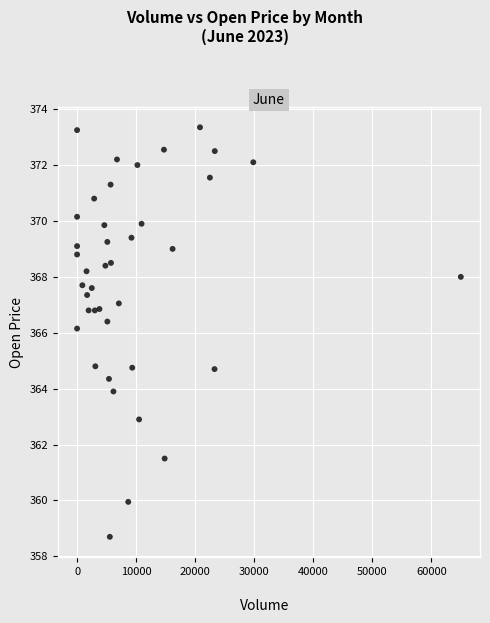

What is the range of Y values (max minus min)?

14.6